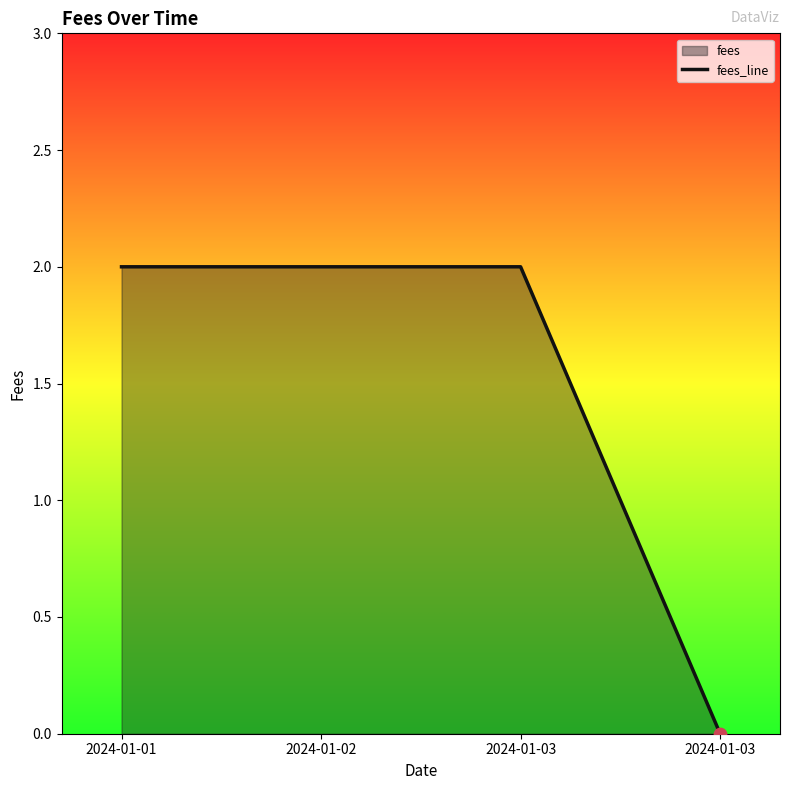

What is the change in value from 2024-01-02 to 2024-01-03?

-2